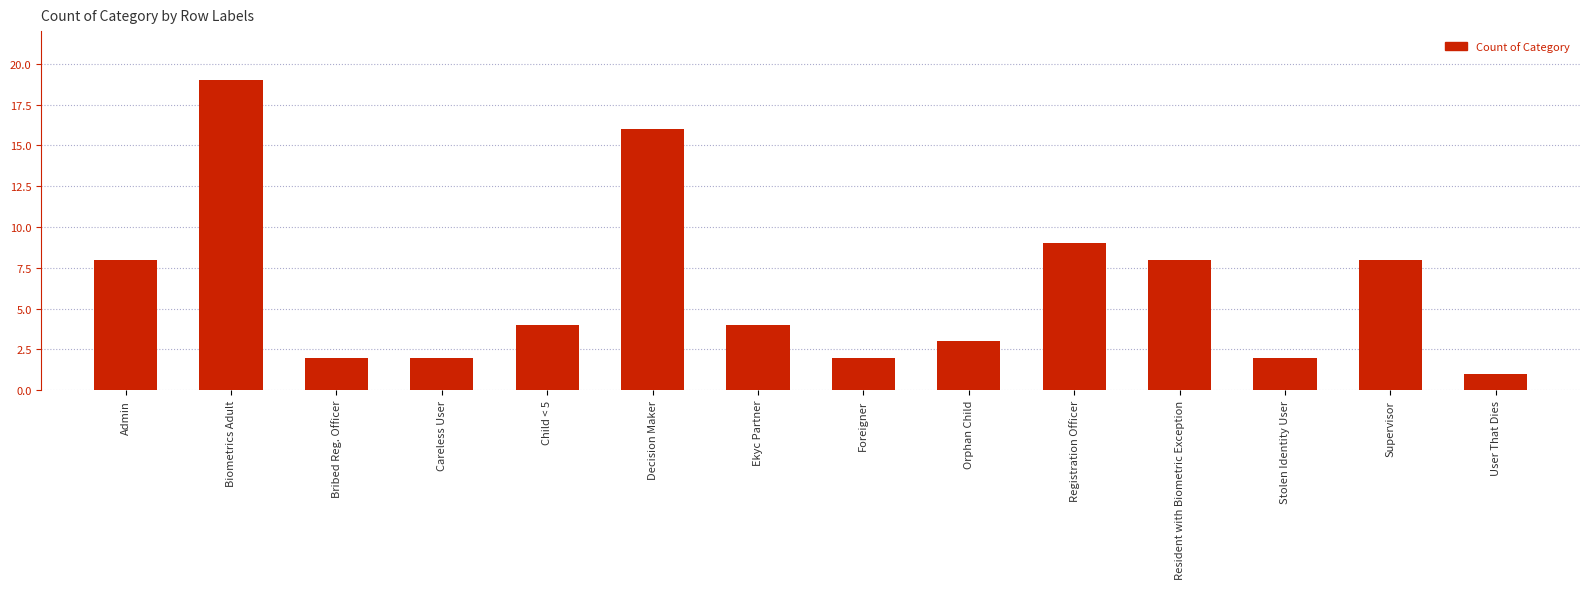

Reading right to left, what are all the values shown in this chart?

User That Dies=1	Supervisor=8	Stolen Identity User=2	Resident with Biometric Exception=8	Registration Officer=9	Orphan Child=3	Foreigner=2	Ekyc Partner=4	Decision Maker=16	Child < 5=4	Careless User=2	Bribed Reg. Officer=2	Biometrics Adult=19	Admin=8